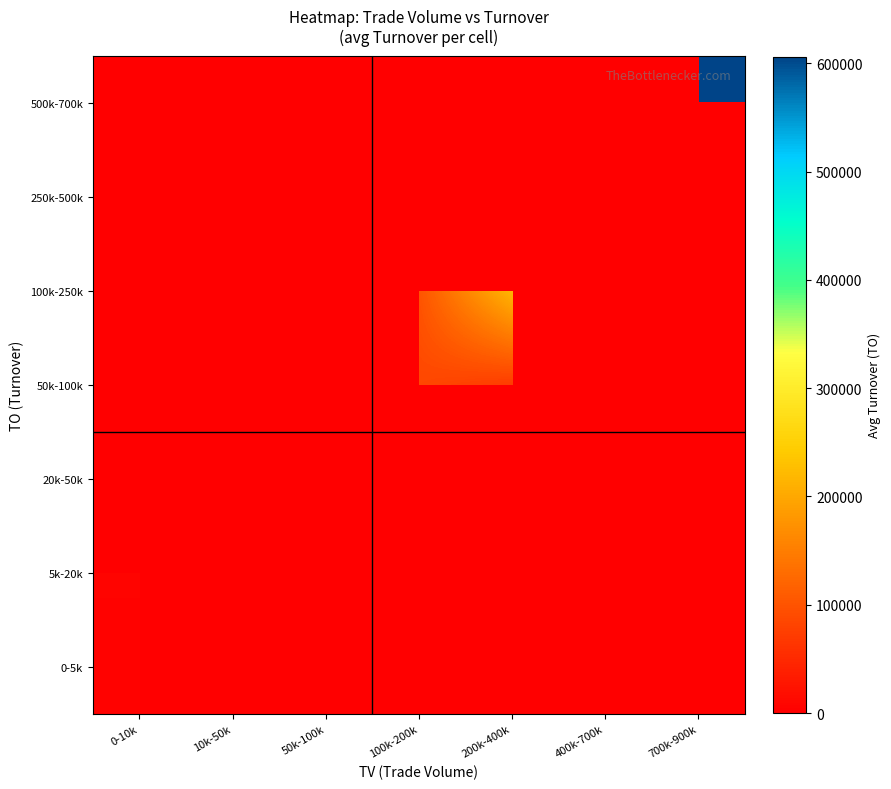

Rank the series at 200k-400k from highest to lowest value.

100k-250k, 250k-500k, 500k-700k, 0-5k, 5k-20k, 20k-50k, 50k-100k